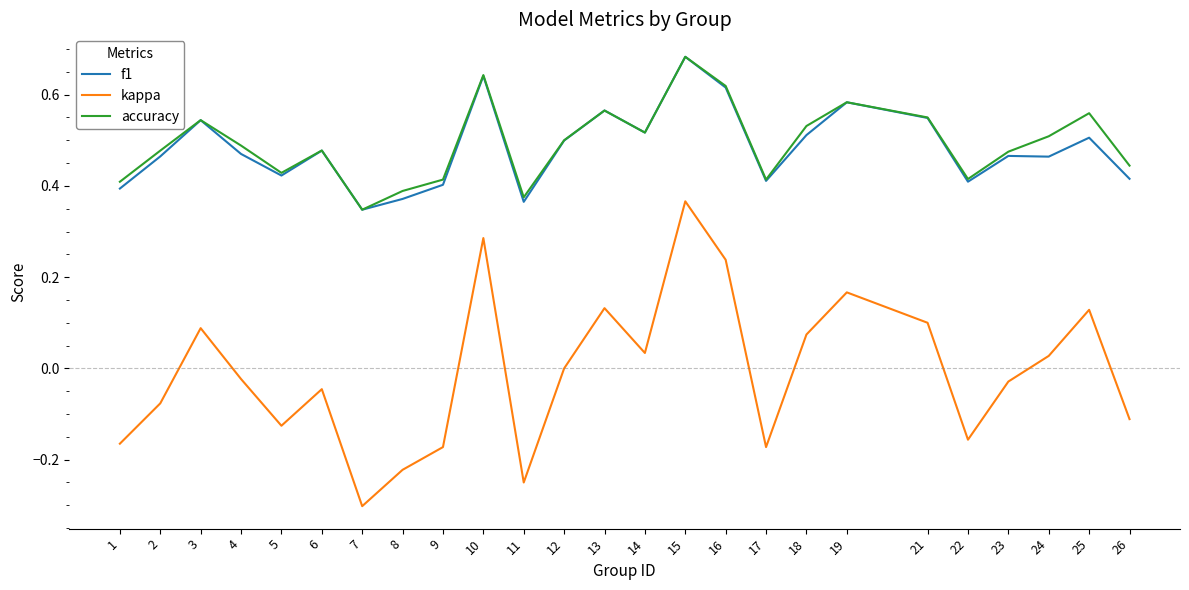

What are all the series names shown in the legend?

f1, kappa, accuracy